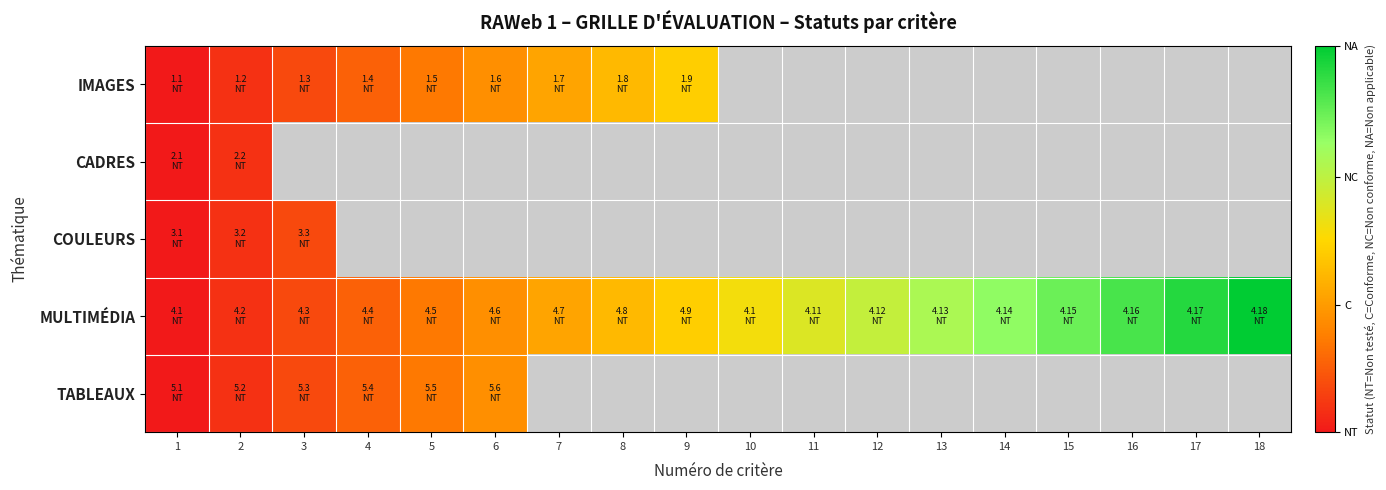

How many series are shown in this chart?

5